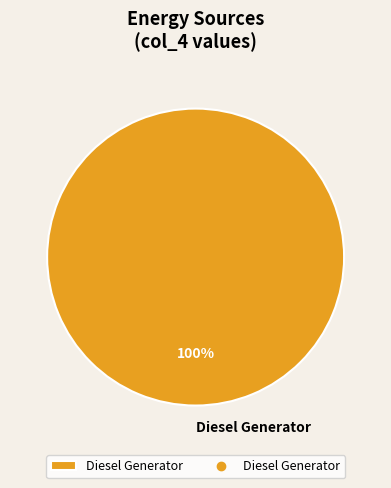

Count the number of slices in the pie.

1